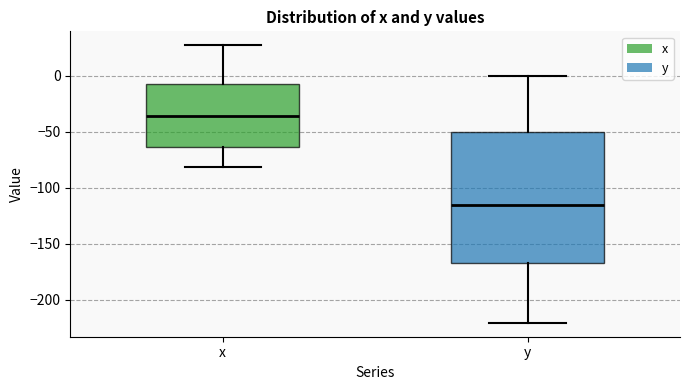

Comparing the boxes themselves (not the whiskers), which one is the tallest?

y